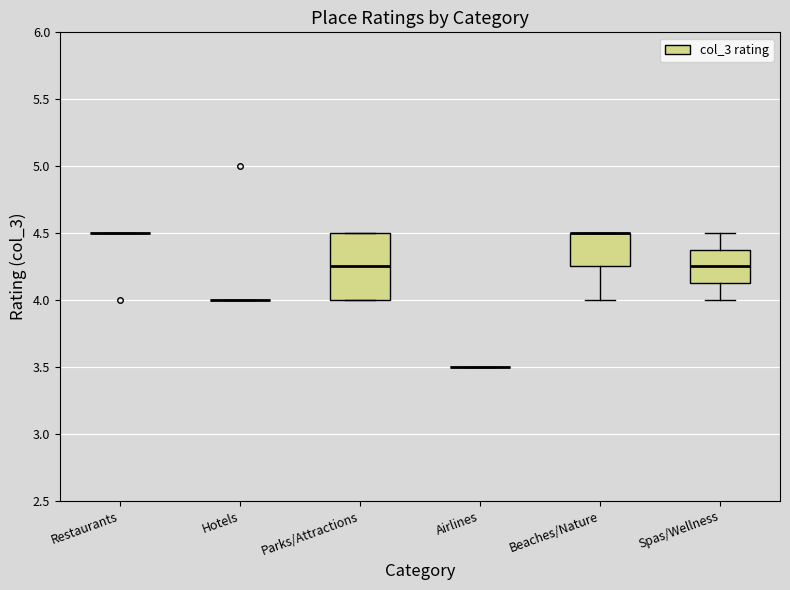

Comparing the boxes themselves (not the whiskers), which one is the tallest?

Parks/Attractions